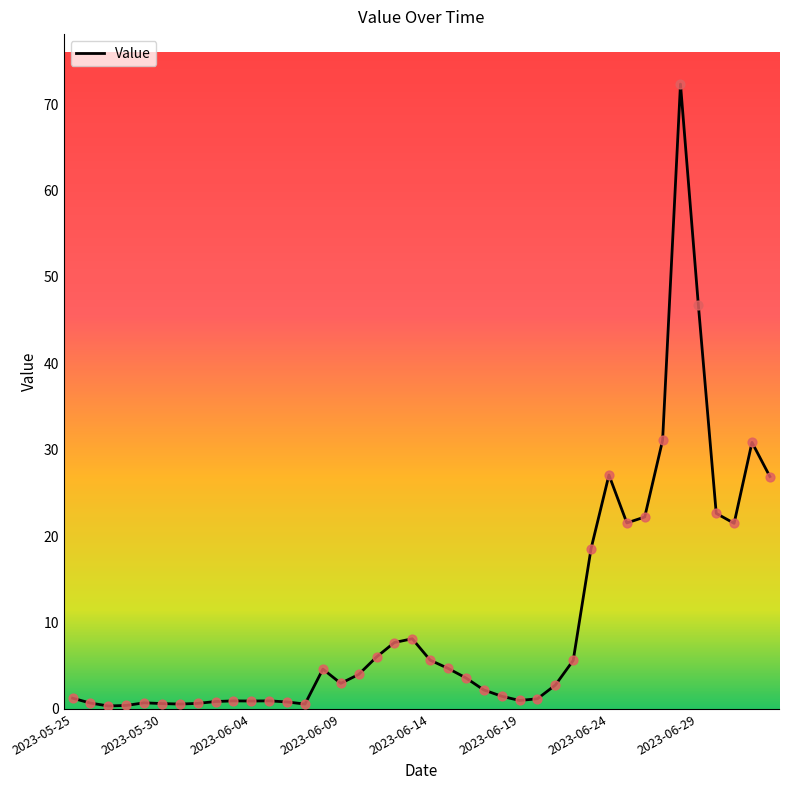

What is the maximum value shown in the chart?

72.3